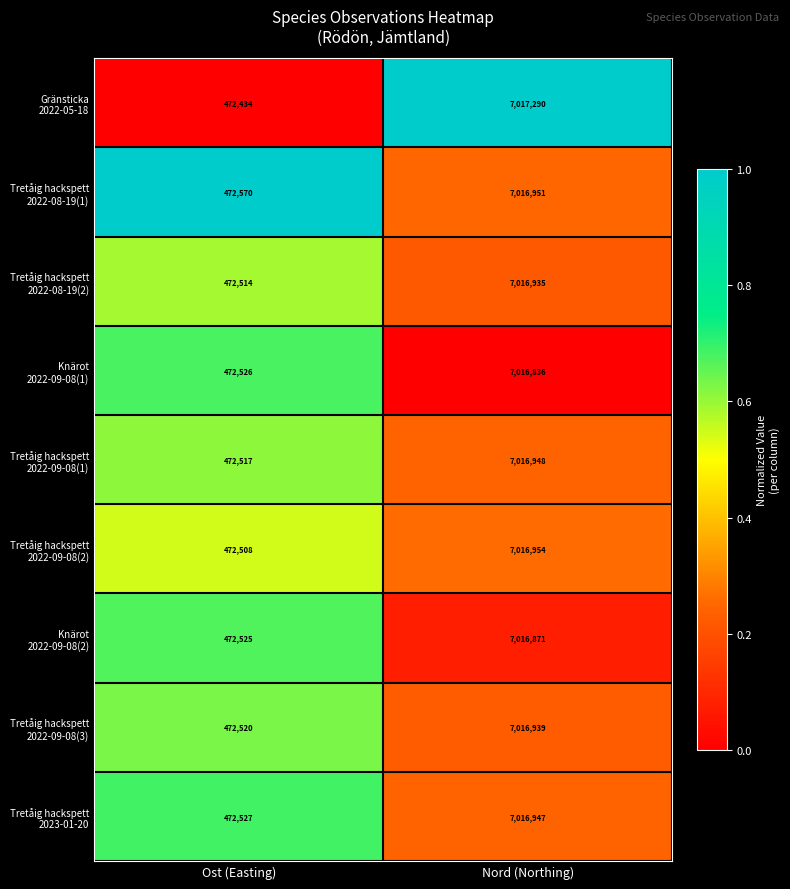

What is the difference between the highest and lowest values at Nord (Northing)?

454